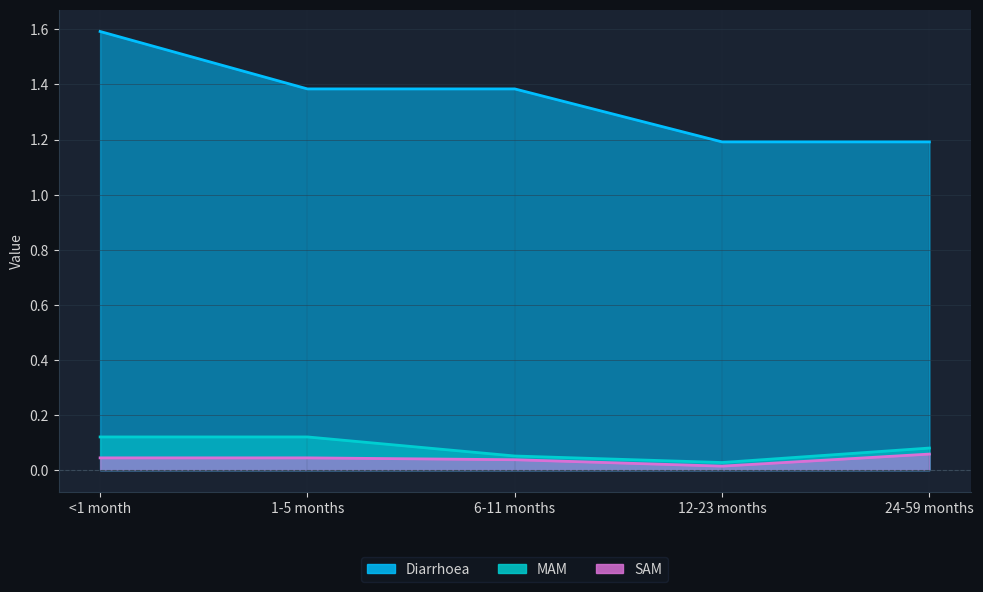

Reading left to right, transcribe all the data shown in this chart.

Diarrhoea: 1.6	1.4	1.4	1.2	1.2
MAM: 0.1	0.1	0.1	0.0	0.1
SAM: 0.0	0.0	0.0	0.0	0.1